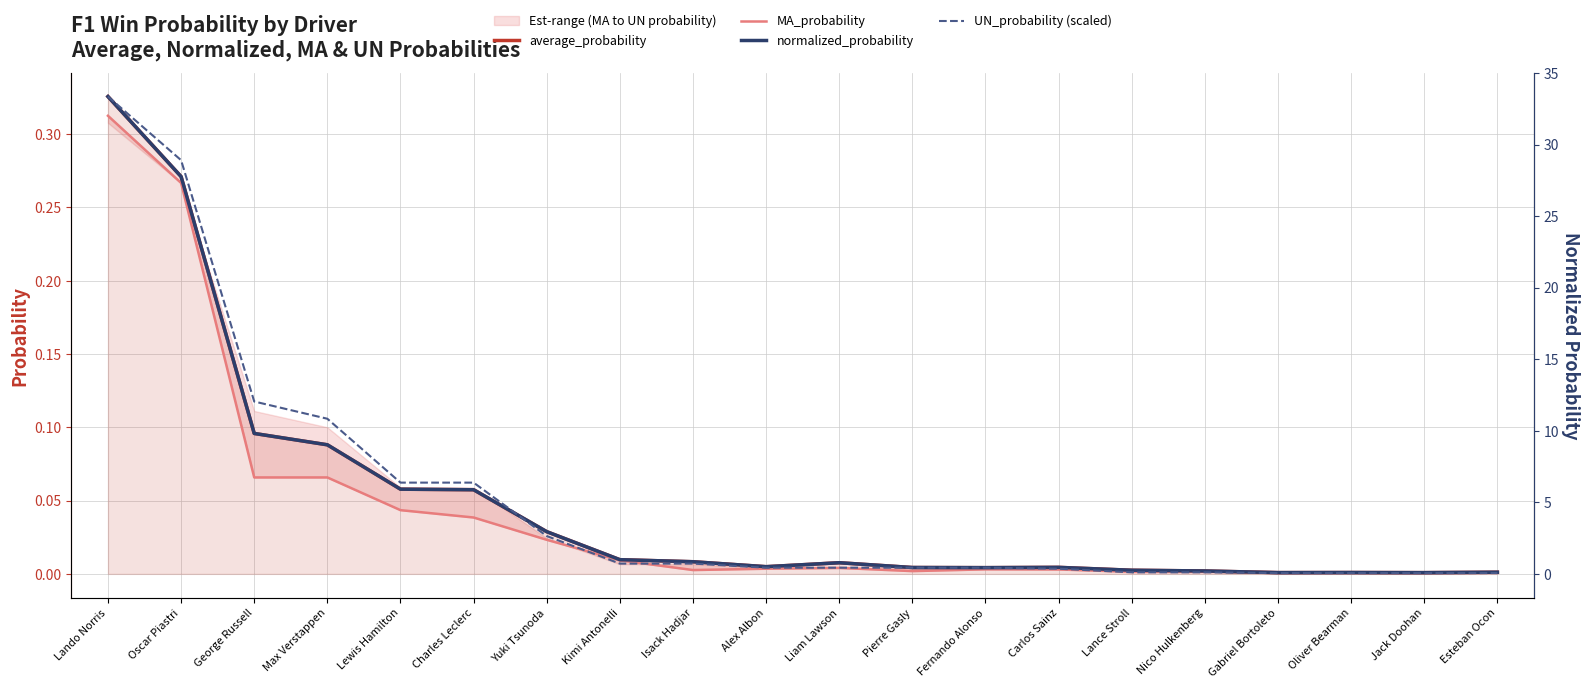

Where is the first local minimum for normalized_probability?

Alex Albon